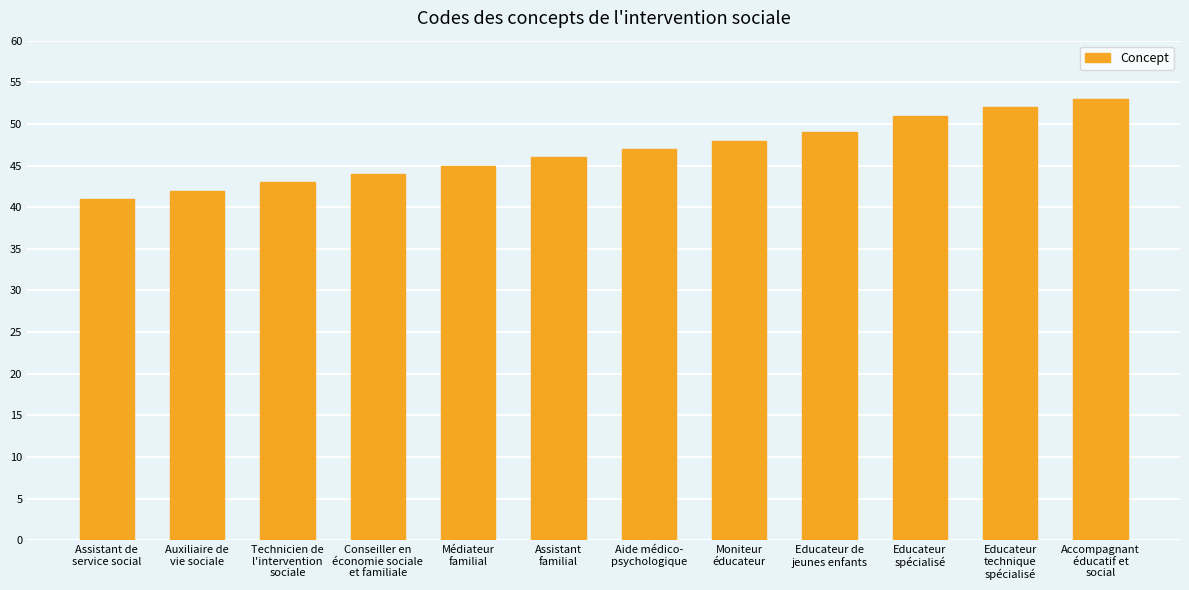

Does the chart contain any negative values?

No